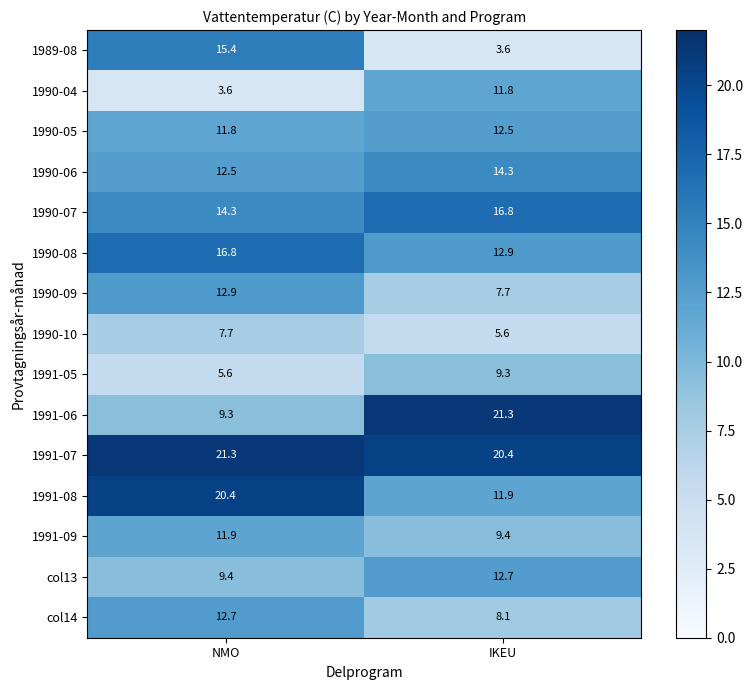

Read the 1990-08 value at IKEU.

12.9